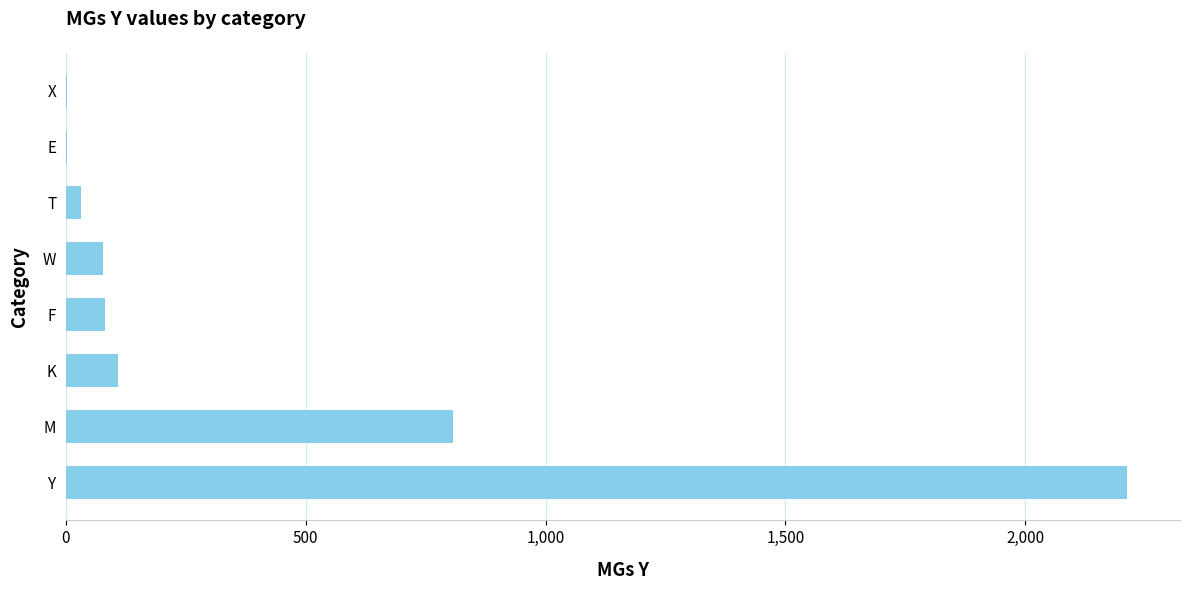

Which label corresponds to the largest value in the chart?

Y